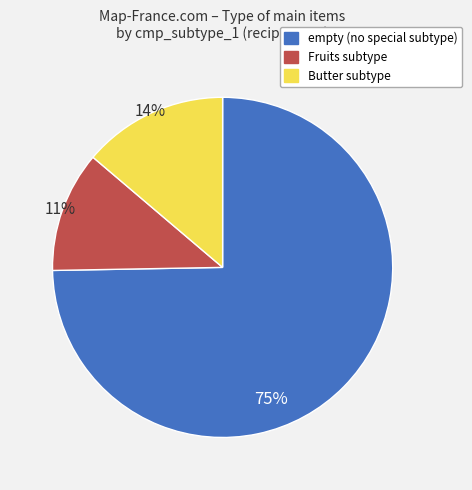

Count the number of slices in the pie.

3